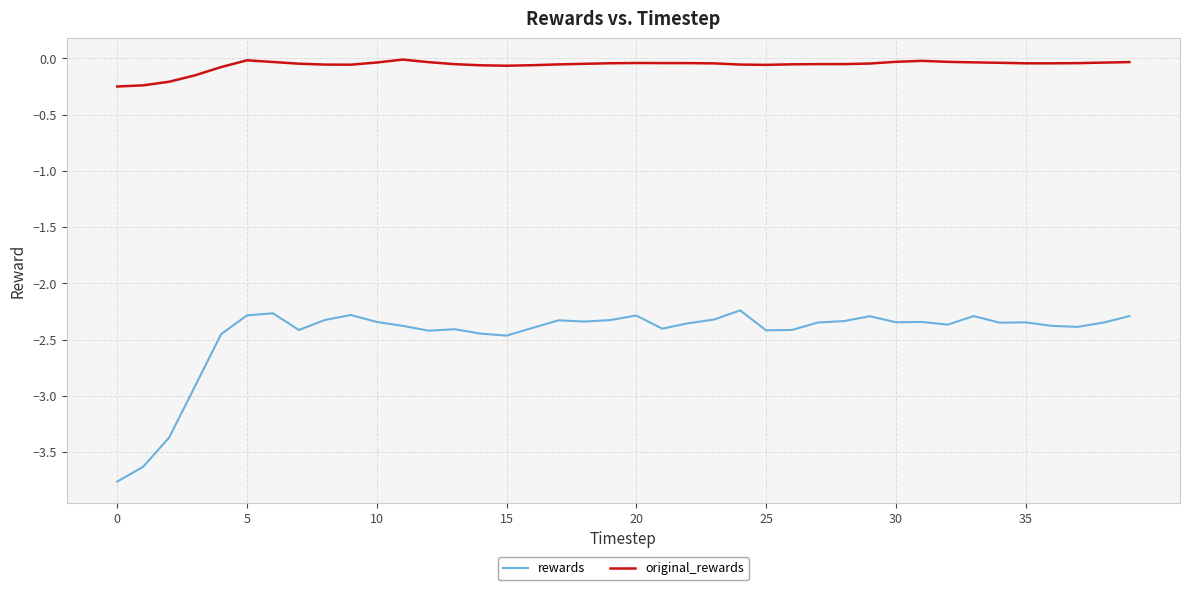

True or false: original_rewards and rewards intersect in this chart.

False